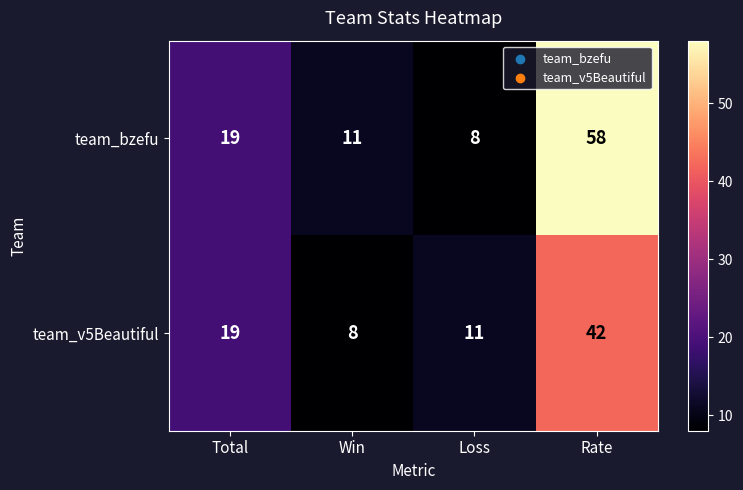

List the series in order of their overall mean, lowest first.

team_v5Beautiful, team_bzefu